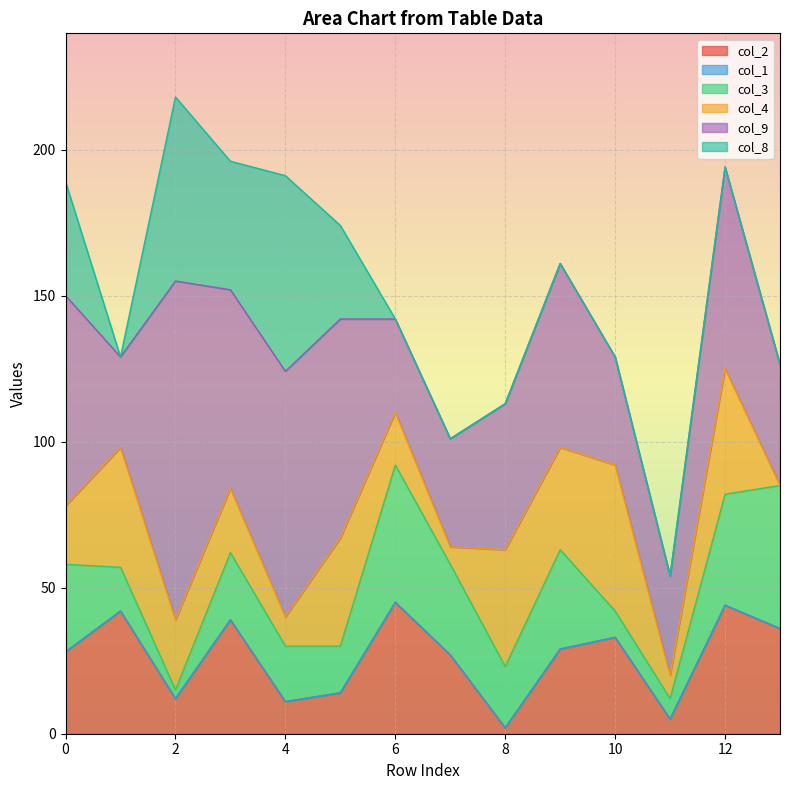

What are all the series names shown in the legend?

col_2, col_1, col_3, col_4, col_9, col_8